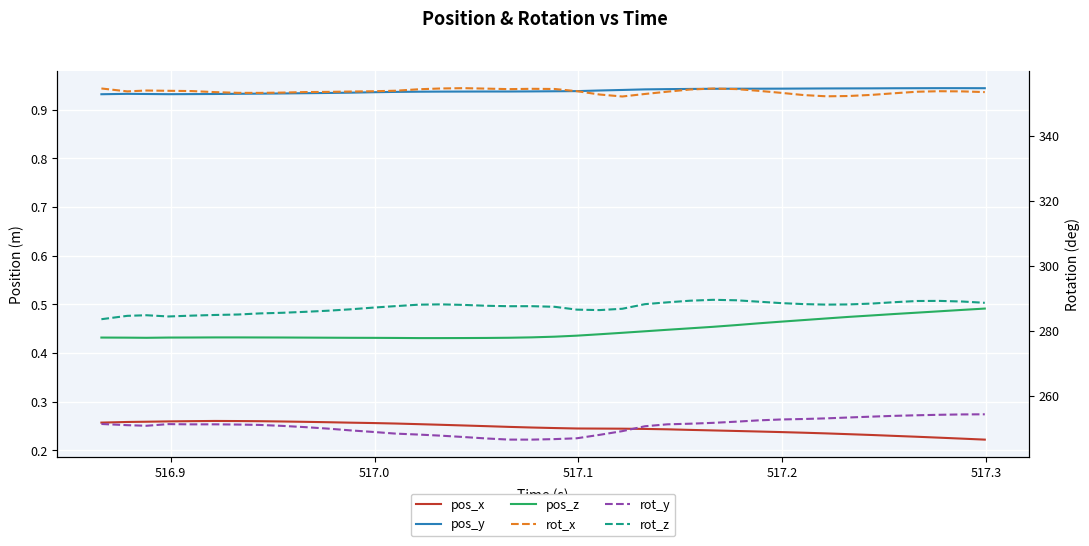

Which series has the largest total across all categories?

rot_x